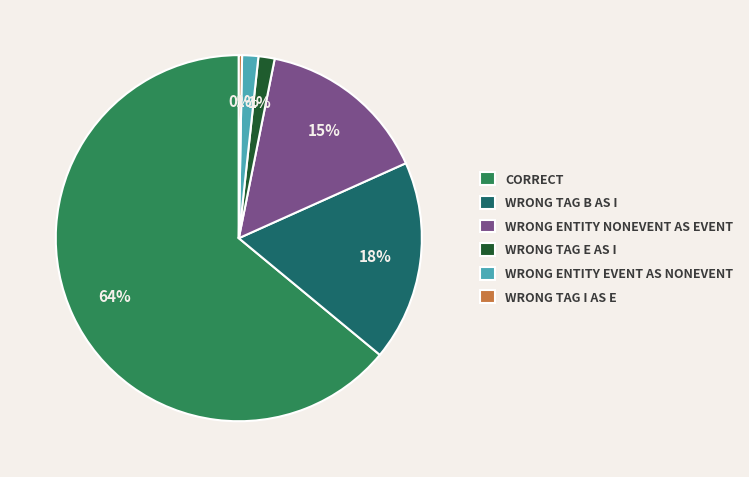

How many slices are in this pie chart?

6